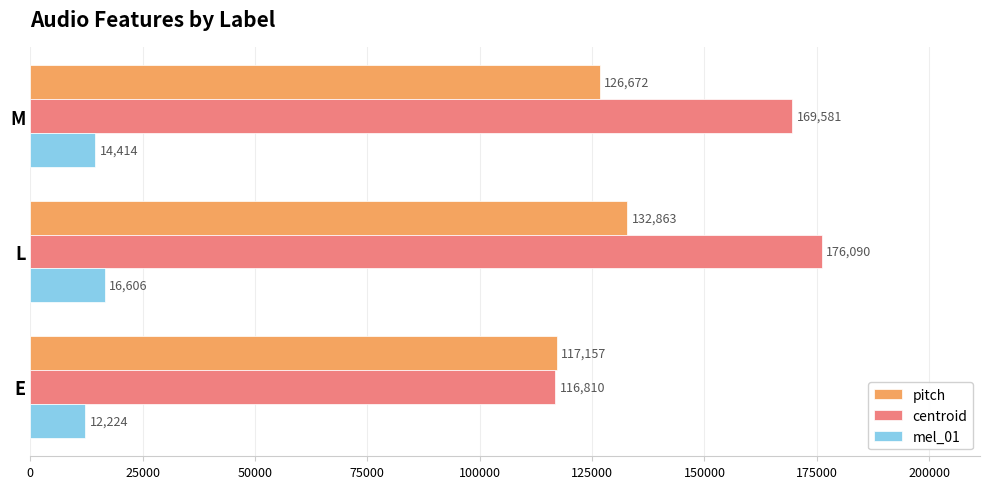

Read the mel_01 value at M.

14414.2